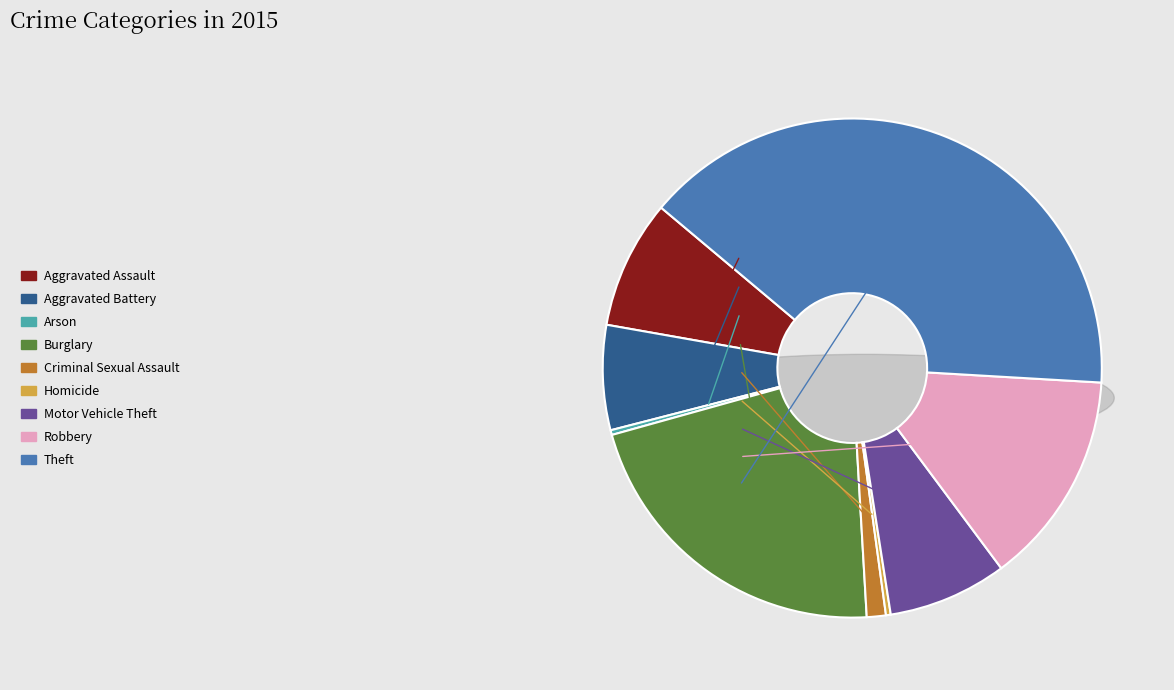

What percentage do Aggravated Assault and Burglary together represent?

29.9%